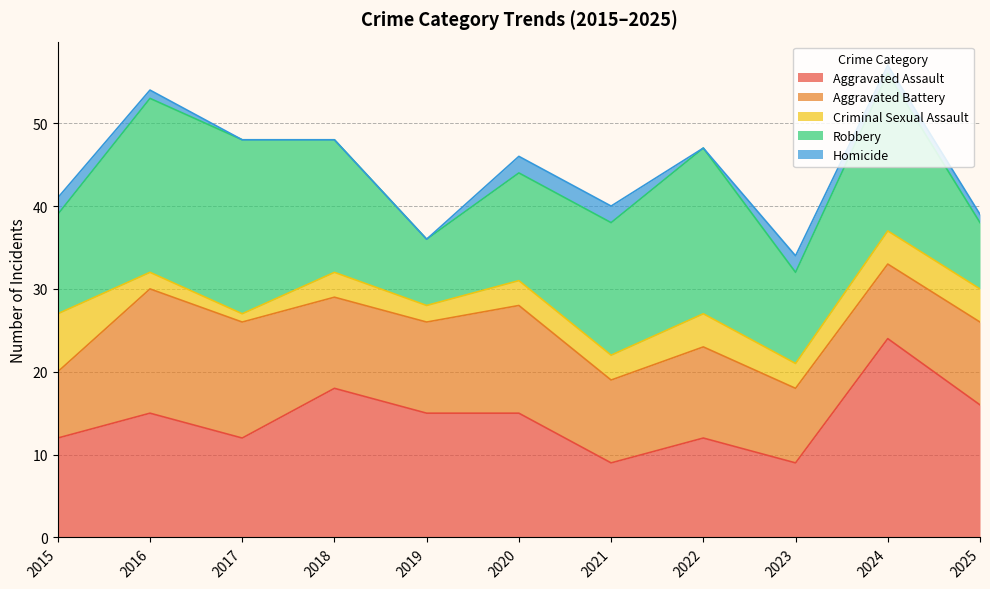

How many Homicide values are between 0 and 2?

11